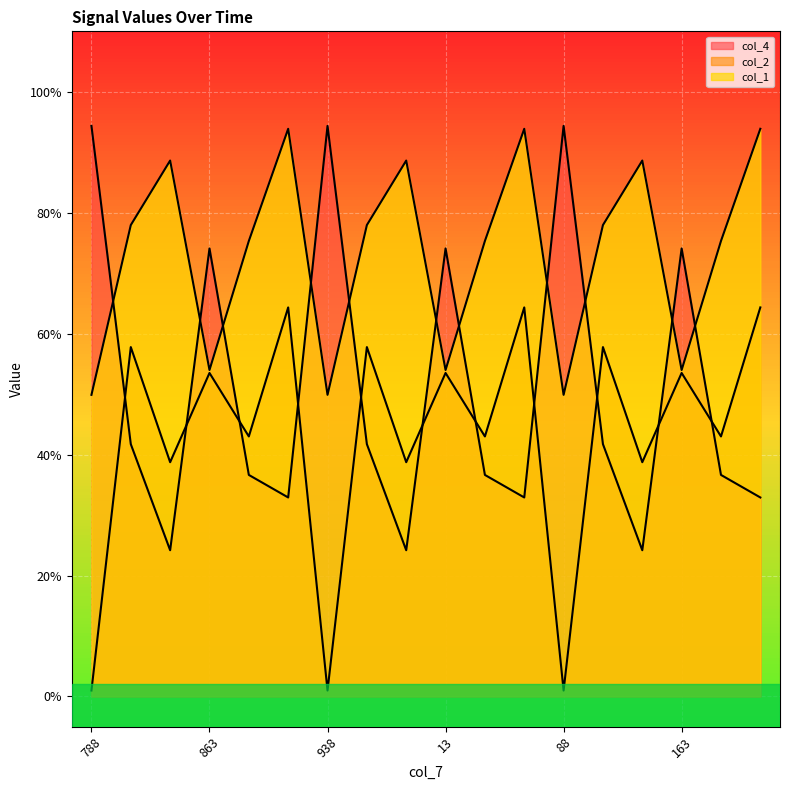

Which category has the lowest value in the col_2 series?

788